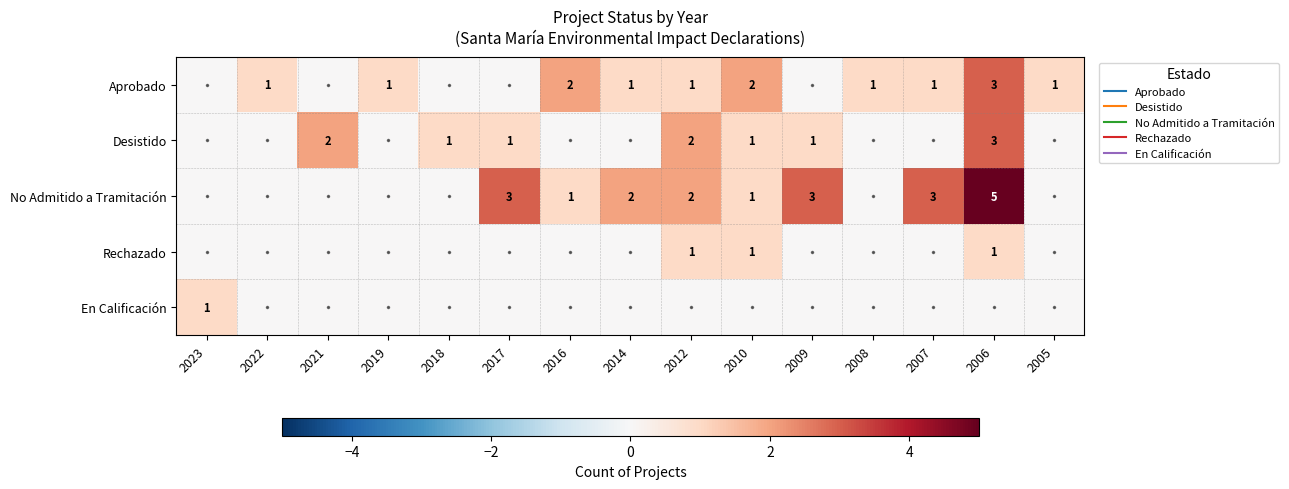

What is the sum of all Aprobado values?

14